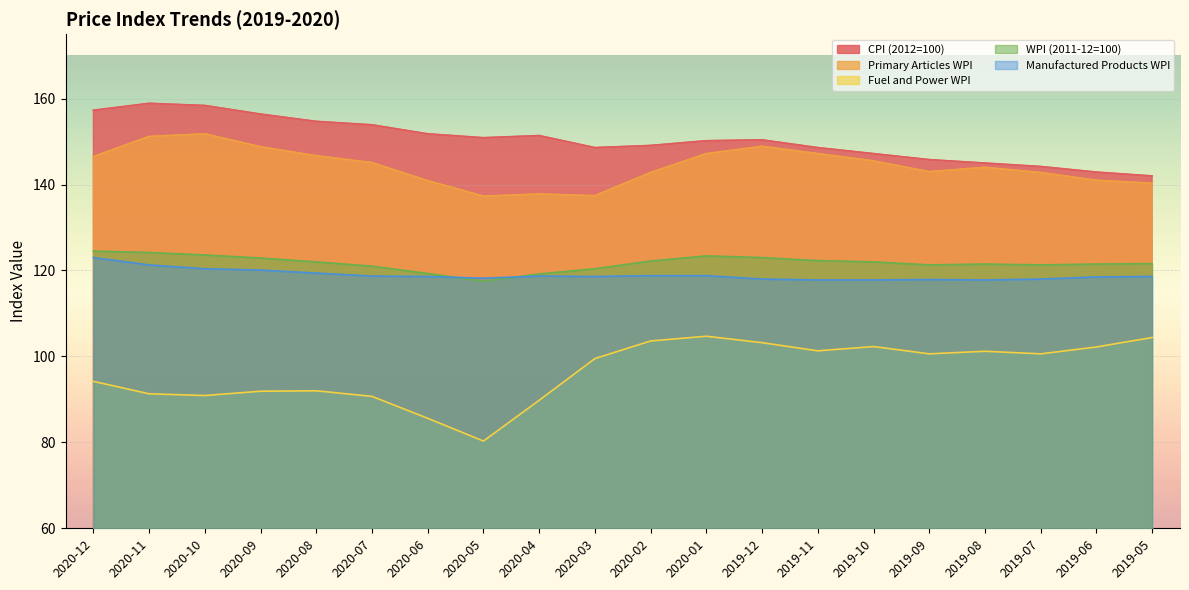

How many categories are shown in the chart?

20